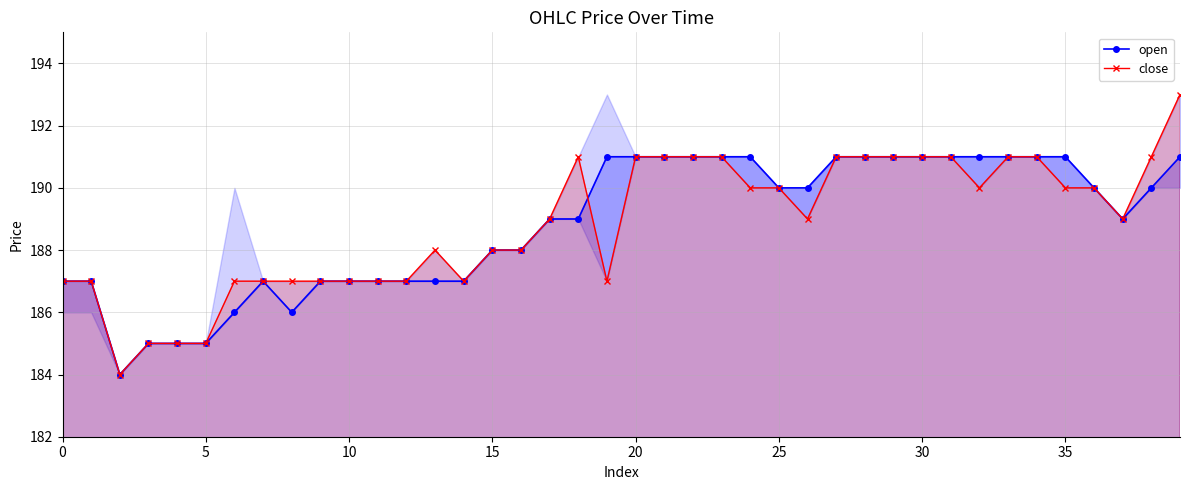

Reading left to right, transcribe all the data shown in this chart.

open: 187	187	184	185	185	185	186	187	186	187	187	187	187	187	187	188	188	189	189	191	191	191	191	191	191	190	190	191	191	191	191	191	191	191	191	191	190	189	190	191
close: 187	187	184	185	185	185	187	187	187	187	187	187	187	188	187	188	188	189	191	187	191	191	191	191	190	190	189	191	191	191	191	191	190	191	191	190	190	189	191	193